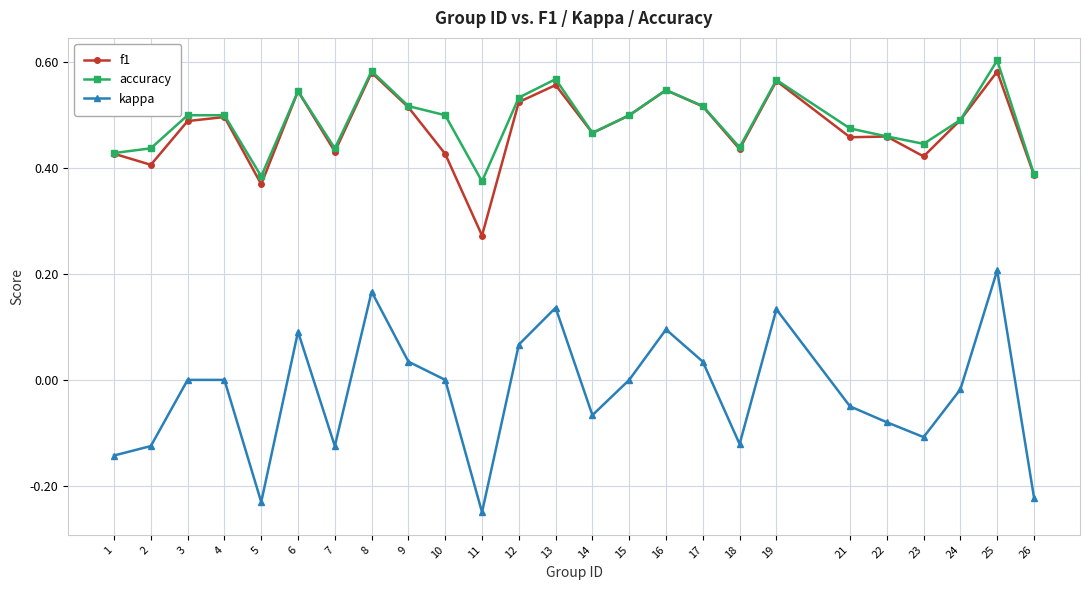

Does the chart display data point markers on the line(s)?

Yes